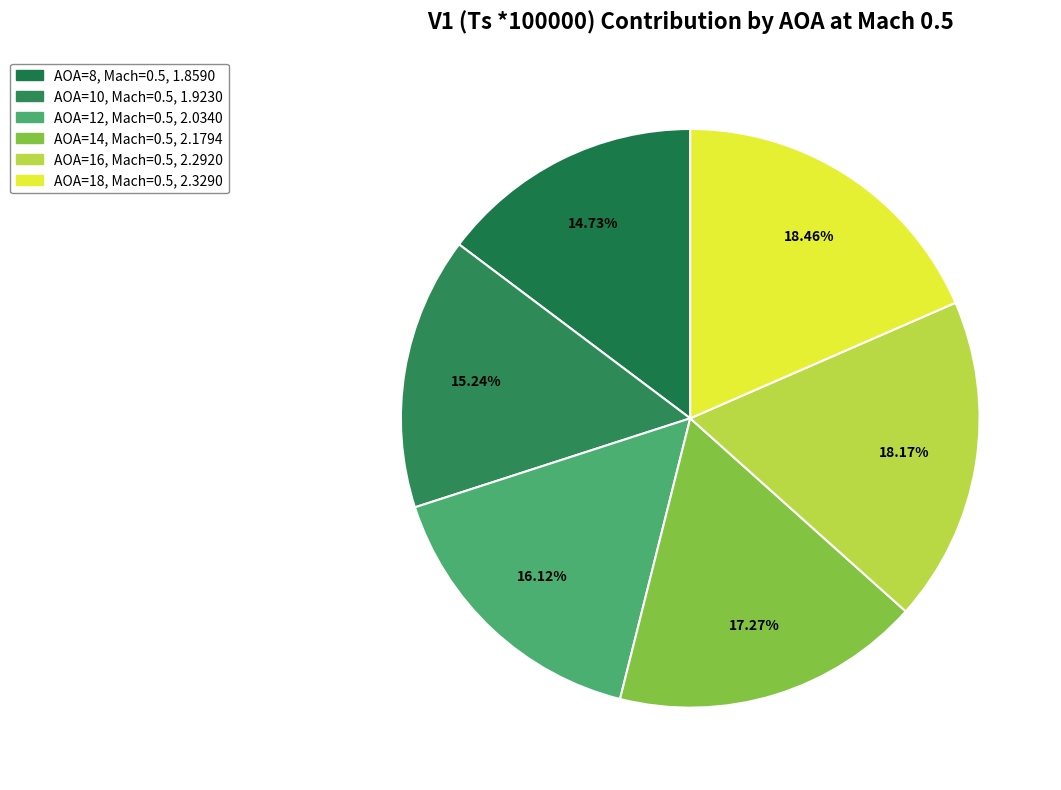

Count the number of slices in the pie.

6